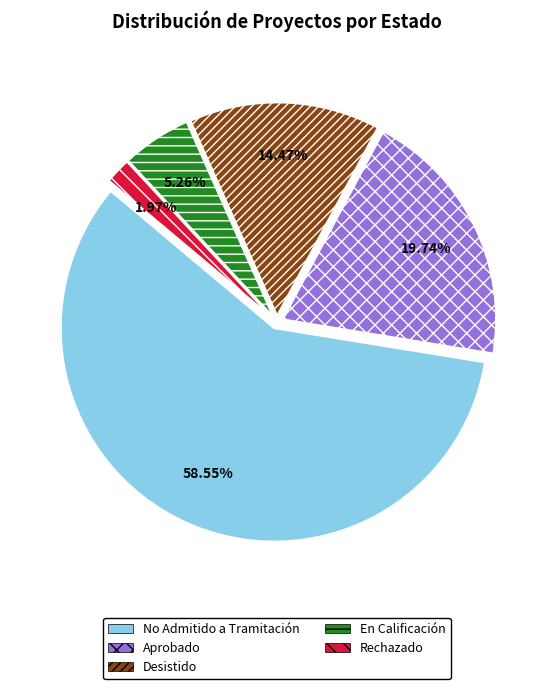

Which has a higher value, Rechazado or Aprobado?

Aprobado